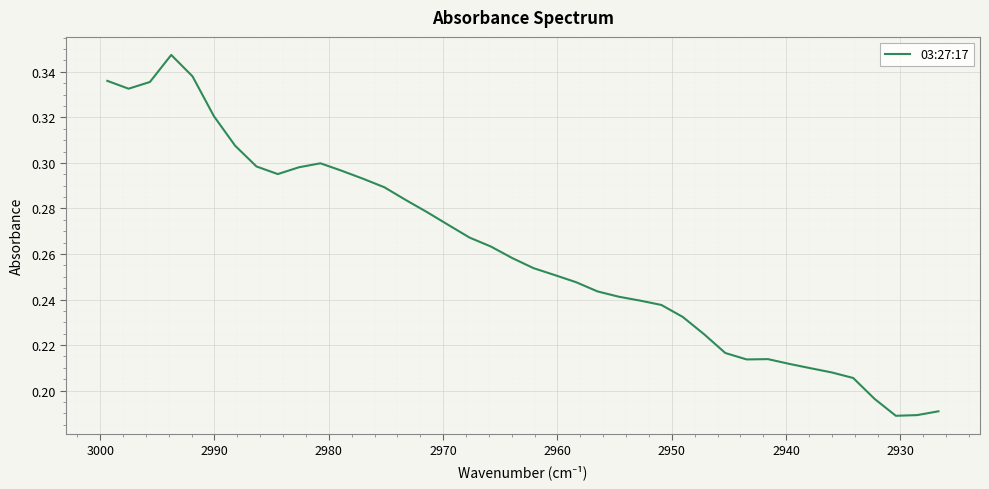

True or false: the data has more than 1 interior local peaks.

True